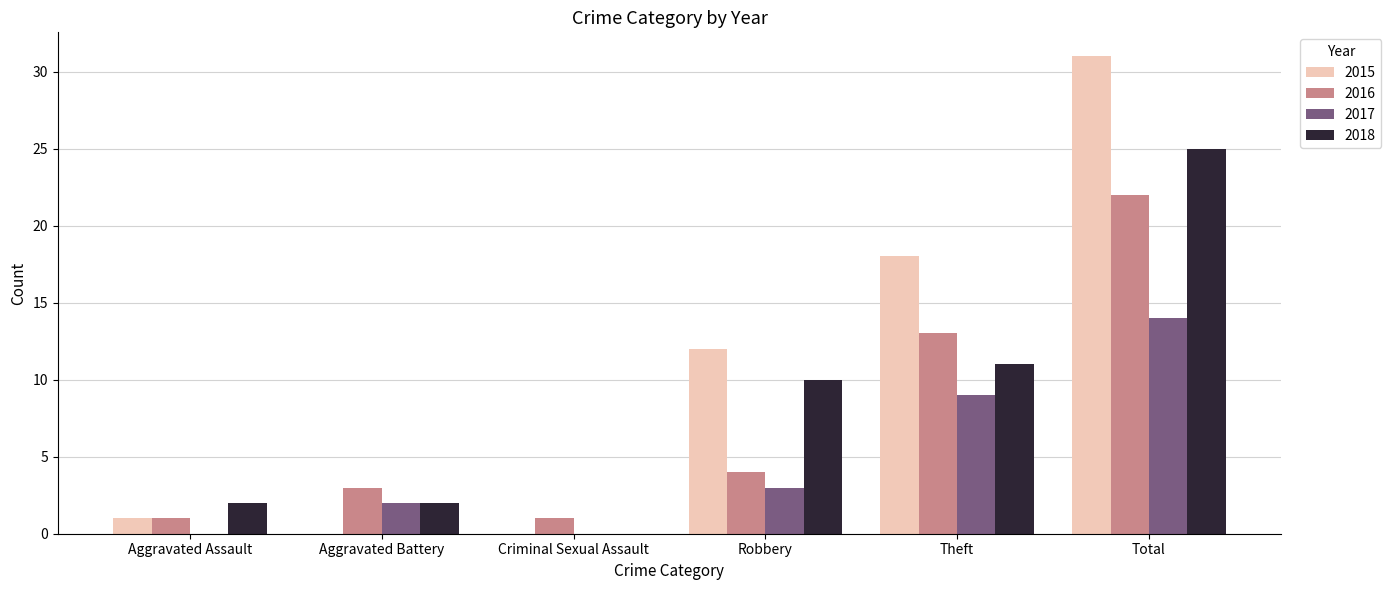

At which label is 2017 closest to 7?

Theft